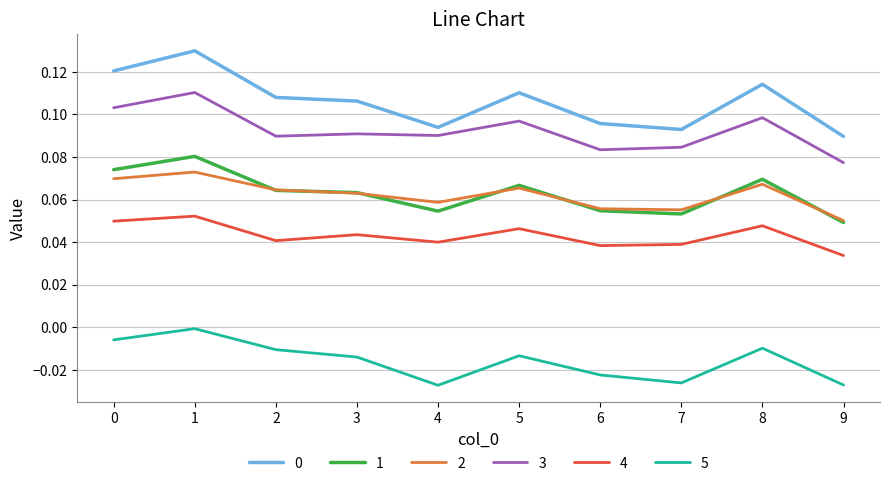

At which category is the sum across all series the highest?

1